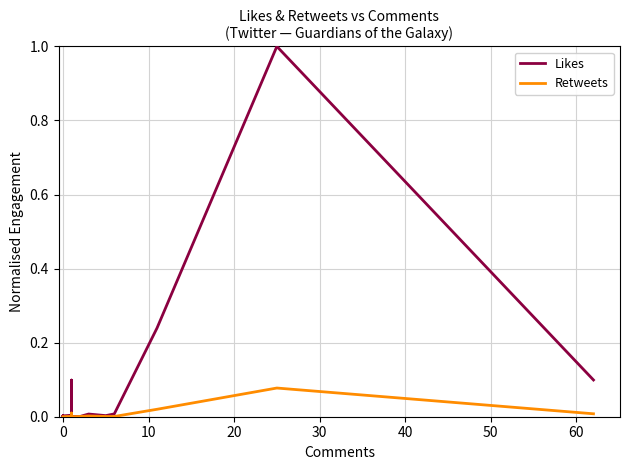

Which series has the widest spread of values?

Likes